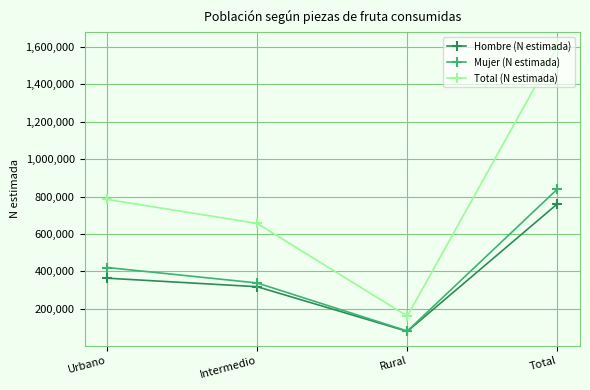

How many distinct data groups are displayed?

3